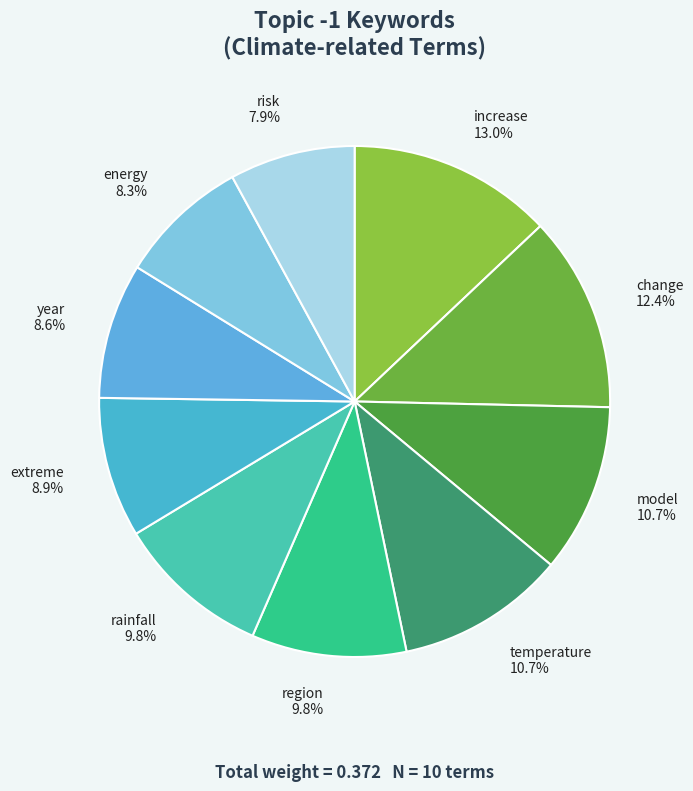

Is it true that increase is 26% of the pie?

False